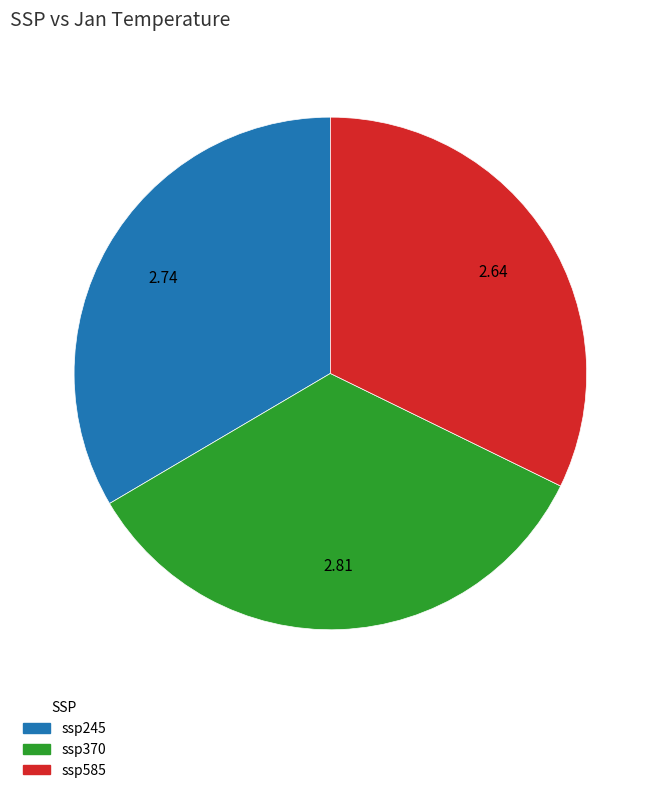

What is the largest slice in the pie chart?

ssp370